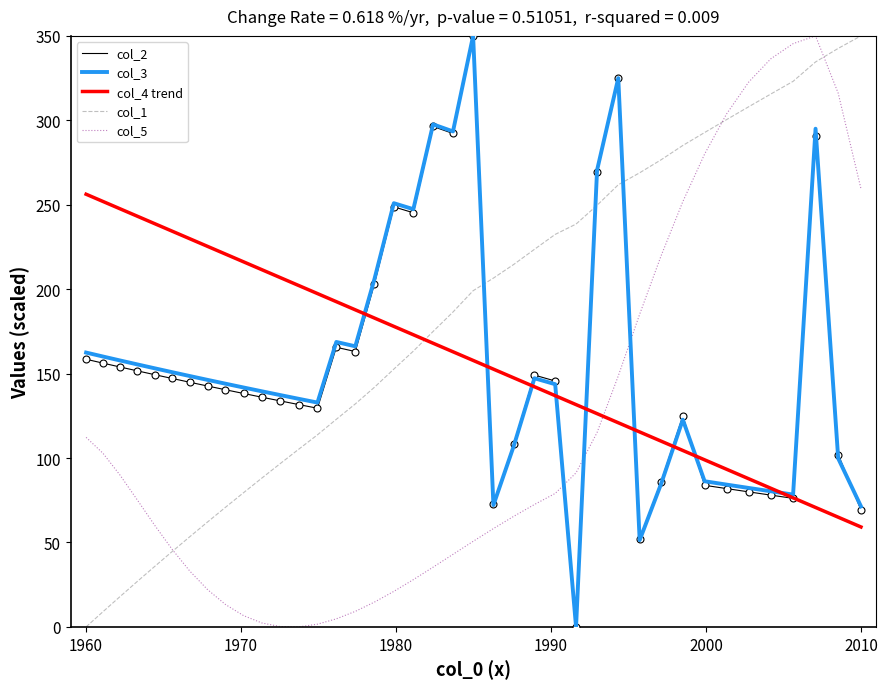

After their last crossing, which series has the higher values: col_4 trend or col_1?

col_1